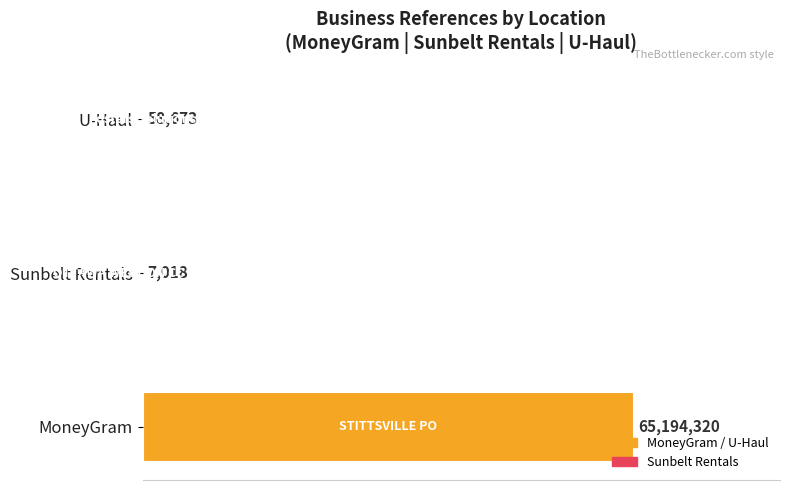

Rank the categories by value from lowest to highest.

1, 2, 0